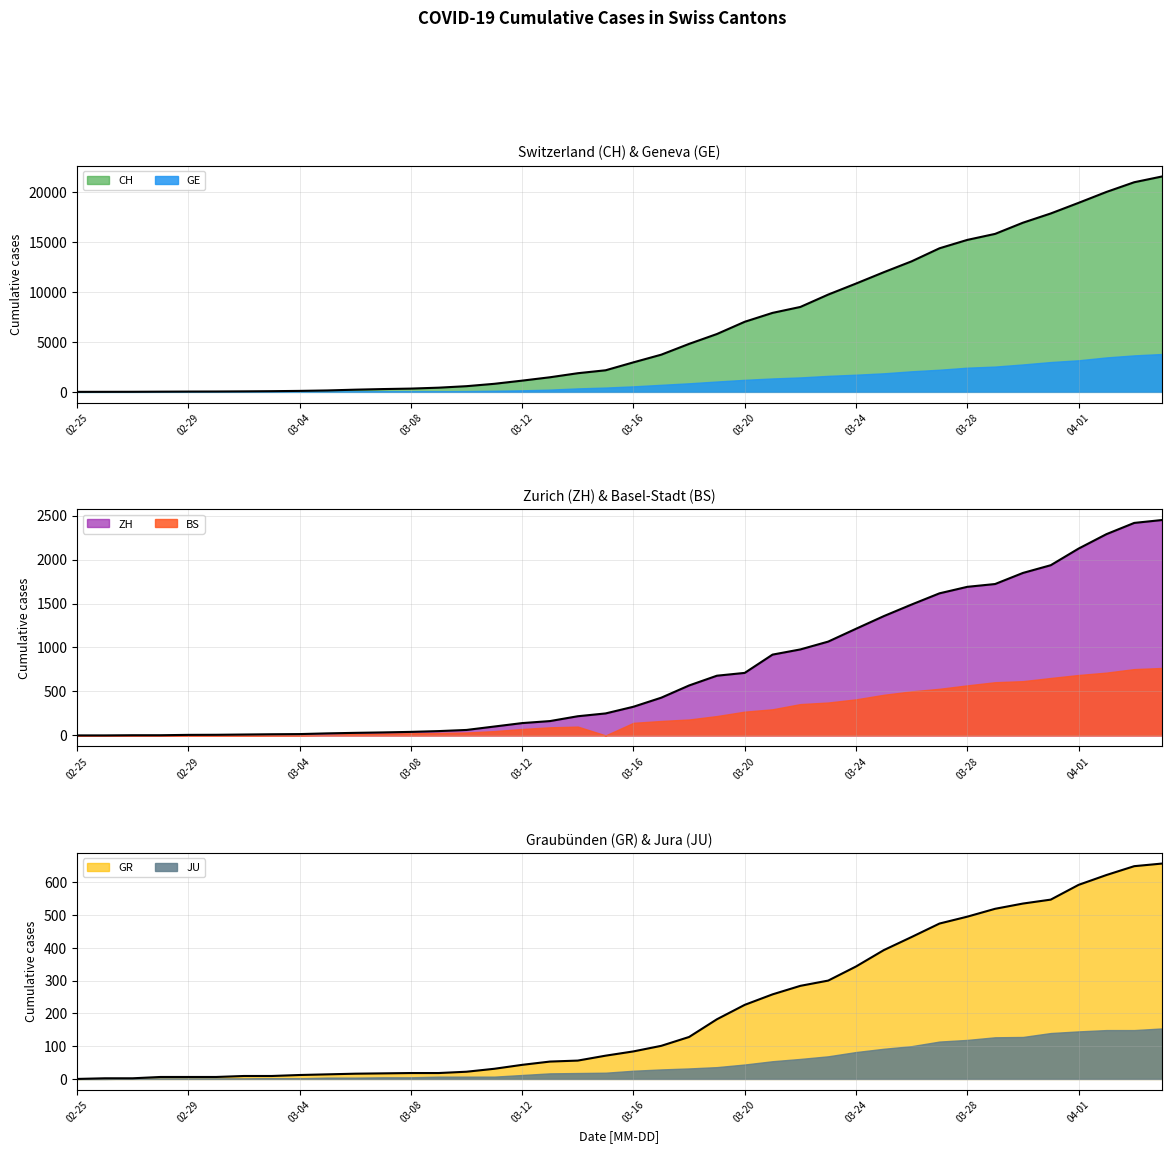

How many positive values does the ZH series have?

39